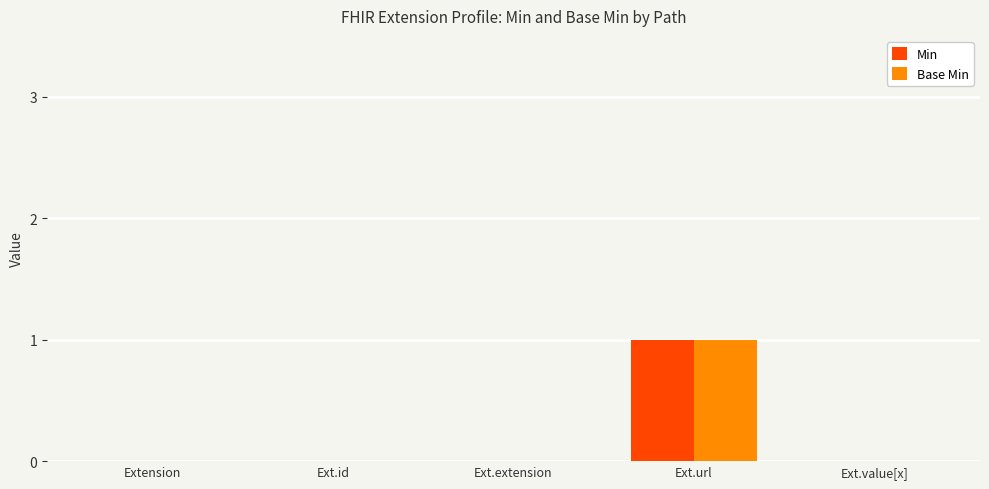

The Min series shows 0 at Extension. True or false?

True